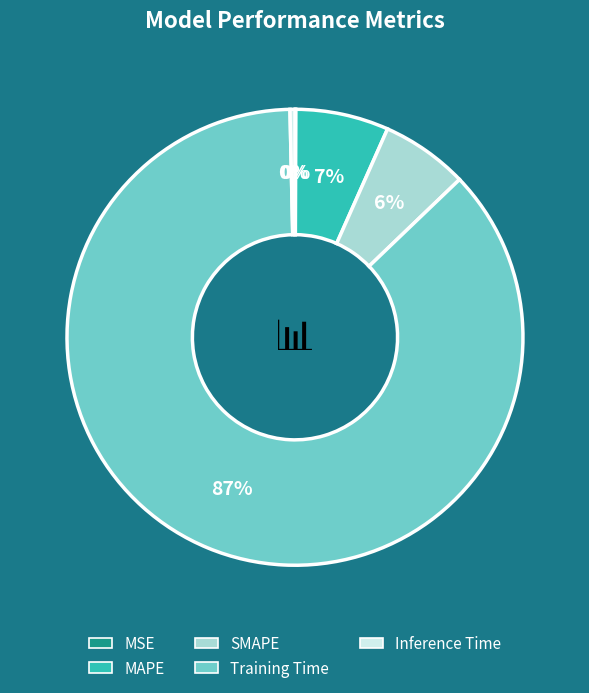

To the nearest percent, what percentage of the pie is Training Time?

87%